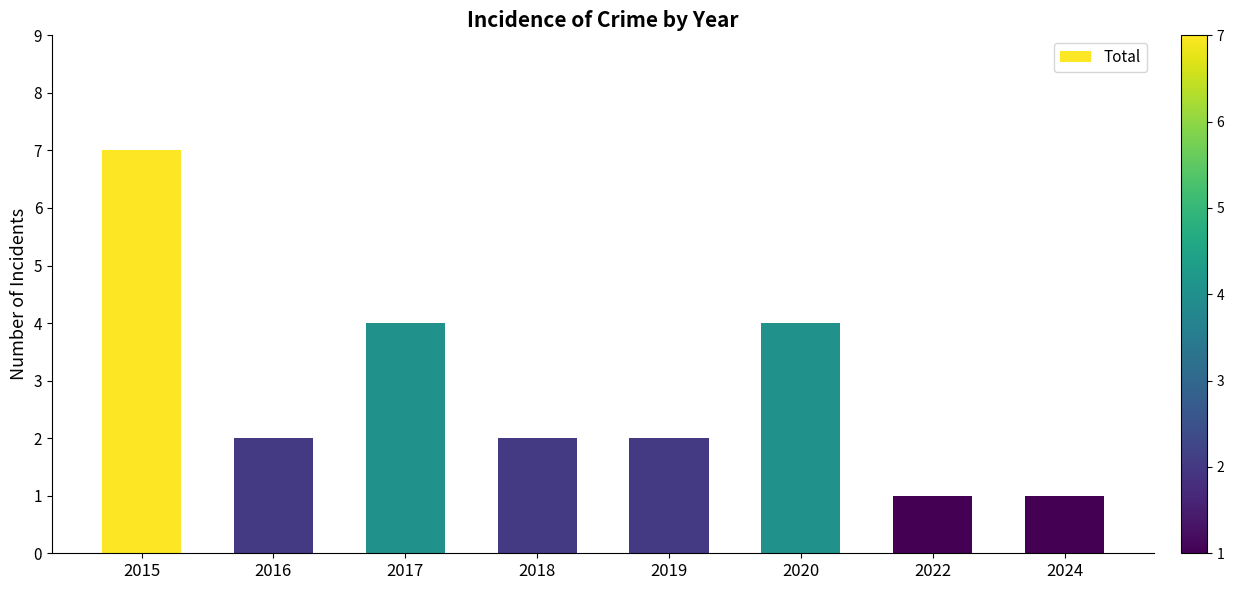

What is the sum of the values at 2020 and 2019?

6